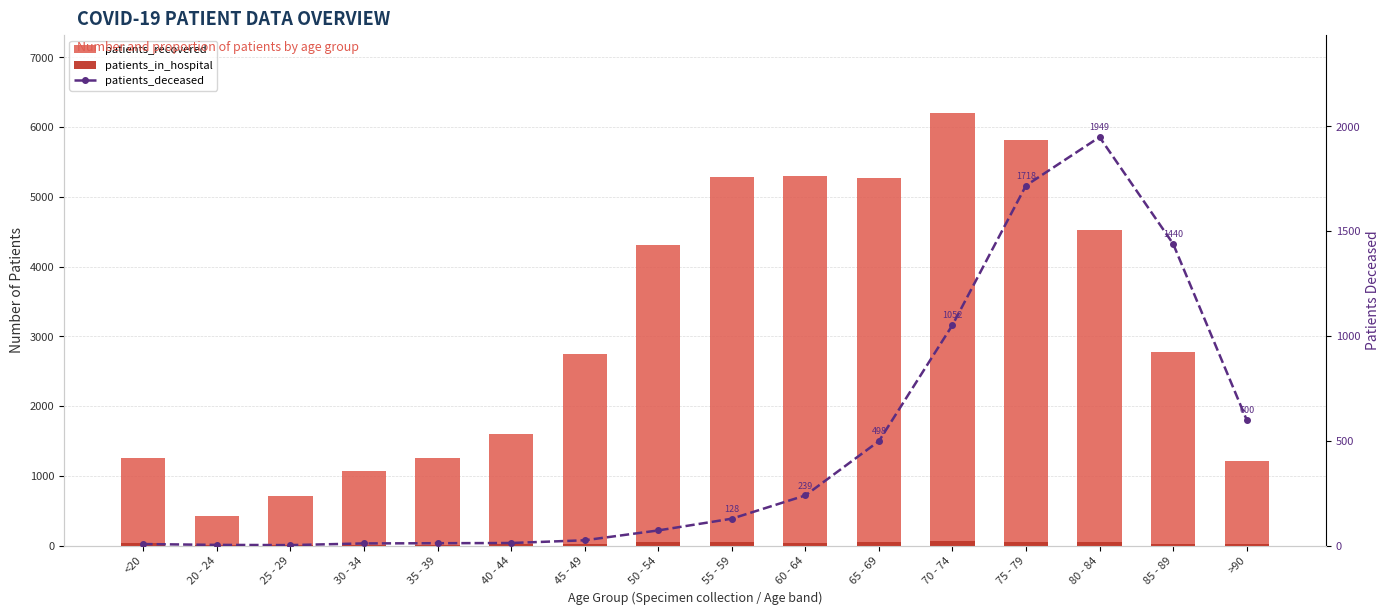

Between 20 - 24 and 70 - 74, which series saw the biggest shift?

patients_recovered